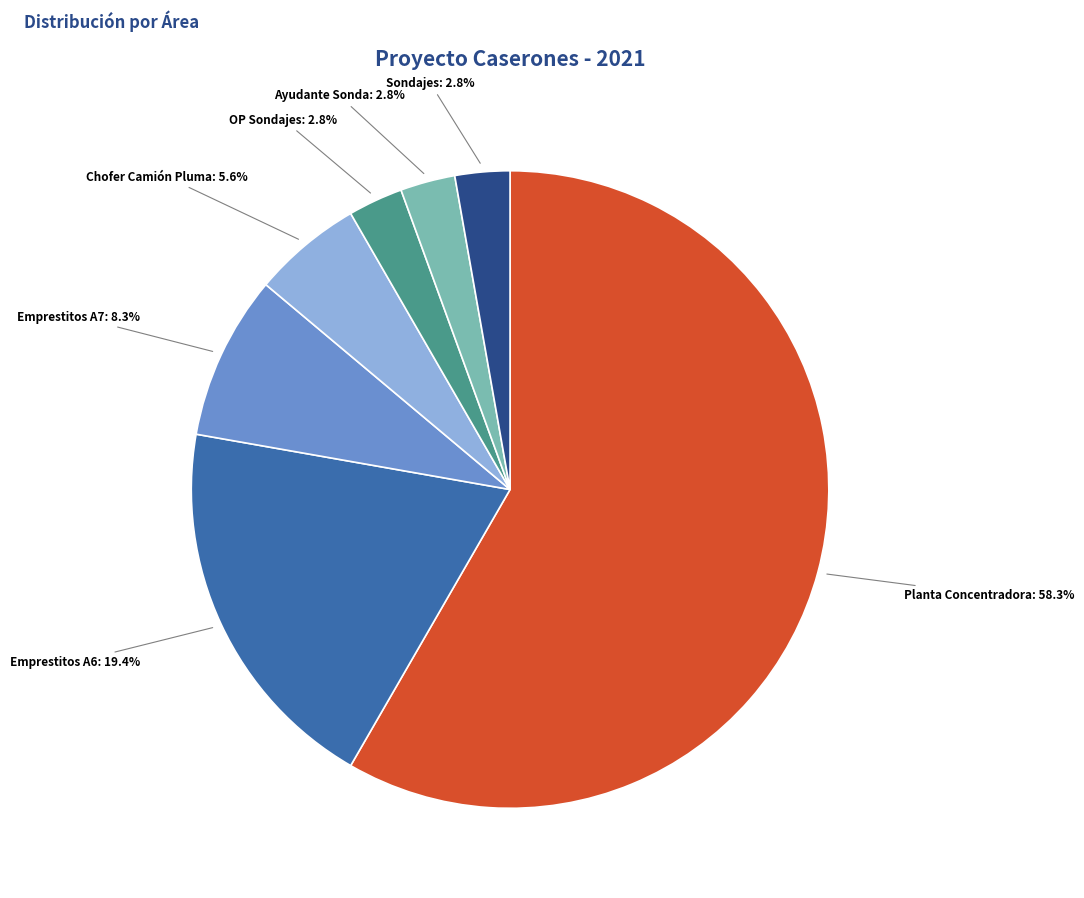

Is there any slice that represents more than half of the pie?

Yes